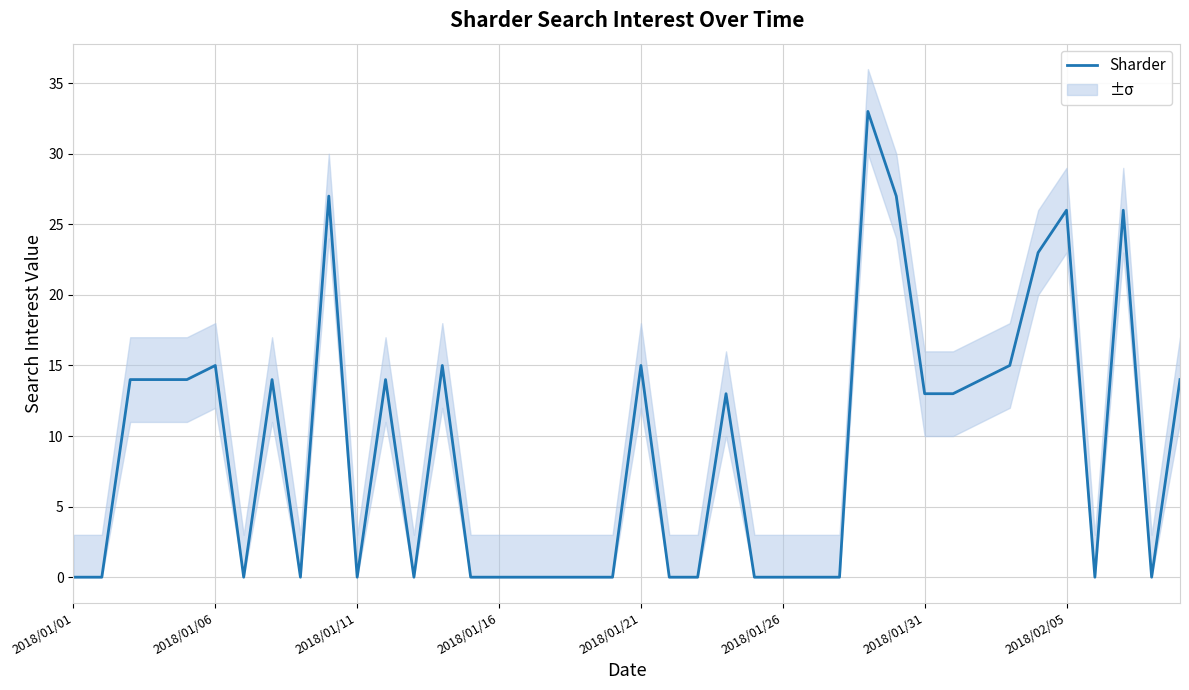

Which has a higher value, 24 or 2018/01/06?

24